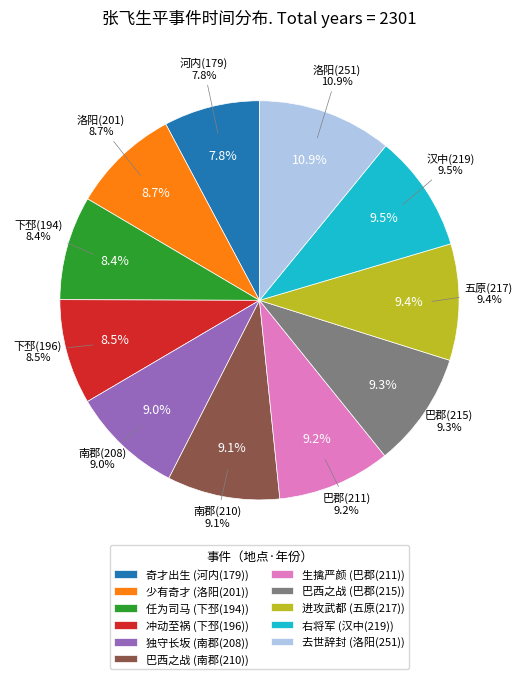

Is it true that 汉中(219) is 10% of the pie?

True